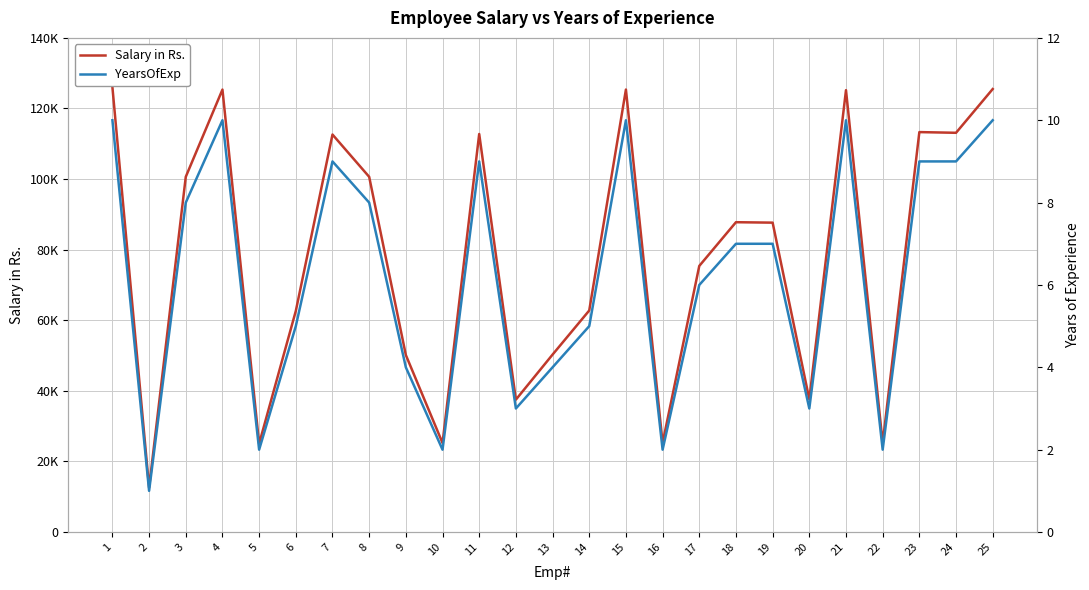

What is the maximum value shown in the chart?

126015